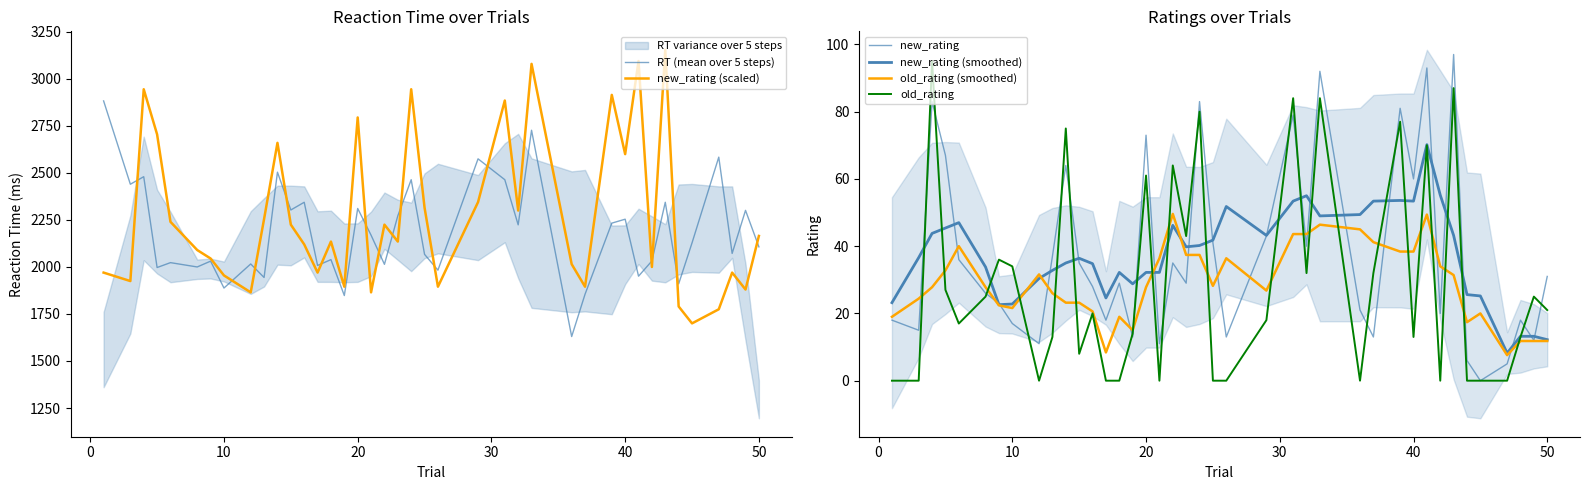

What is the minimum value for new_rating (scaled)?

1700